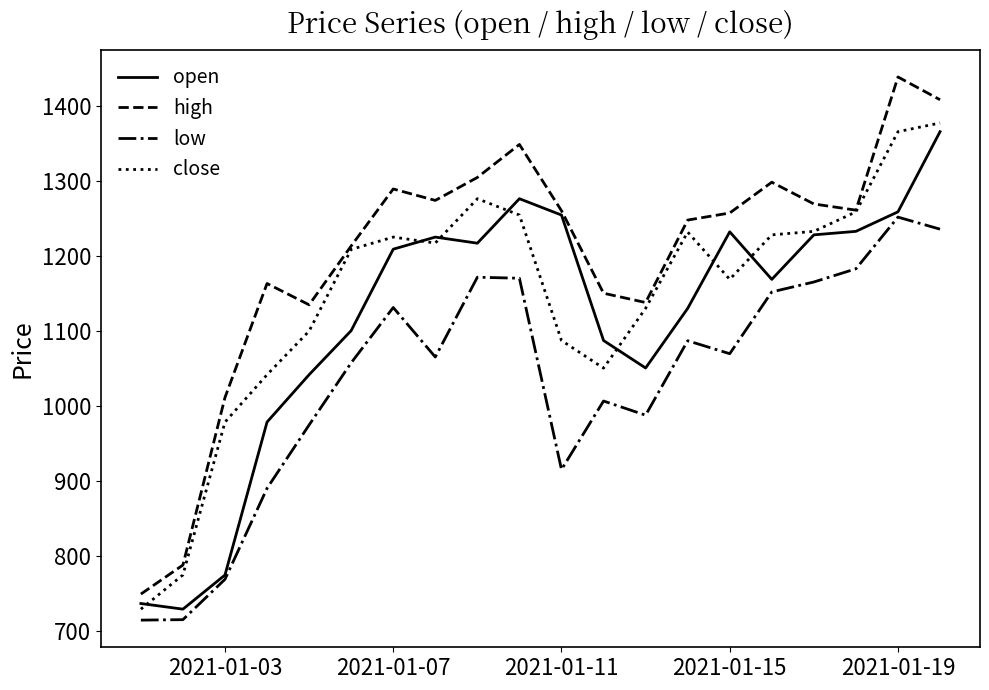

Which series has the largest total across all categories?

high